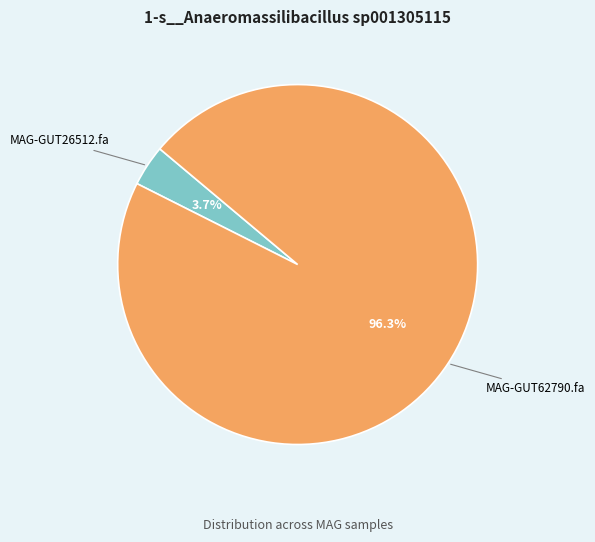

How many segments does this pie chart have?

2